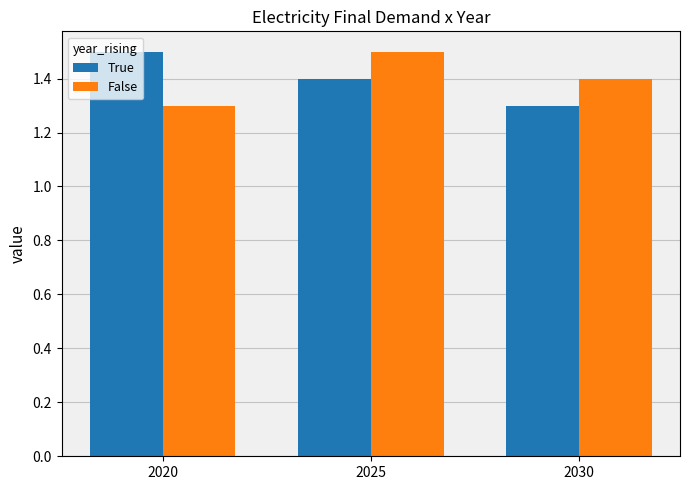

At which category is the sum across all series the highest?

2025